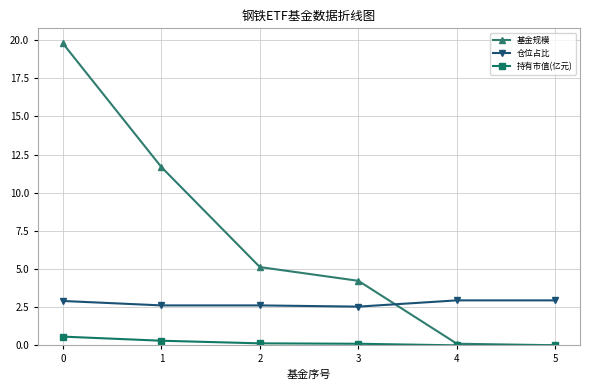

True or false: 基金规模 has more than 0 points higher than both neighbors.

False